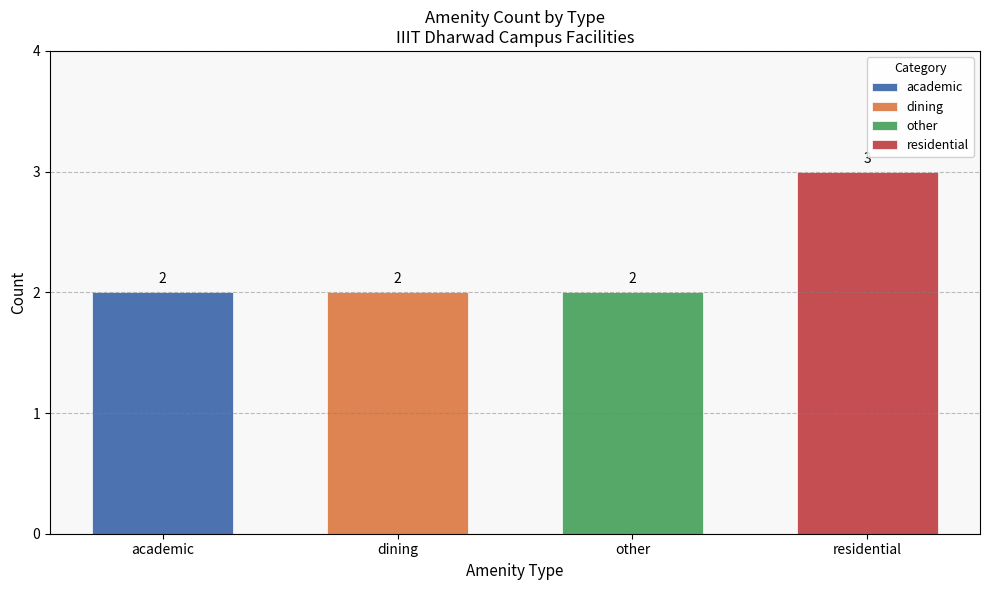

The value at residential is 3. True or false?

True